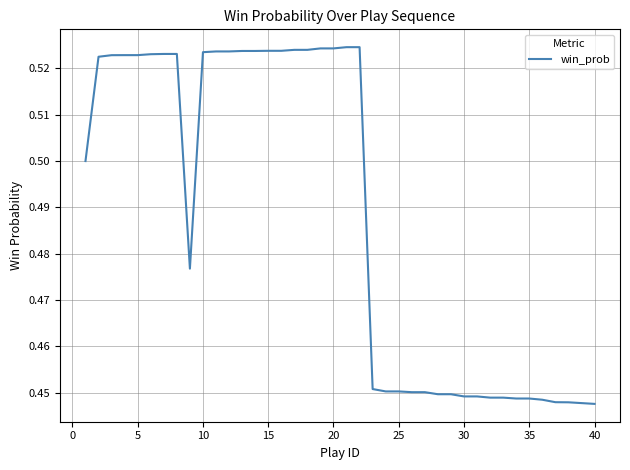

How many lines are shown in the chart?

1